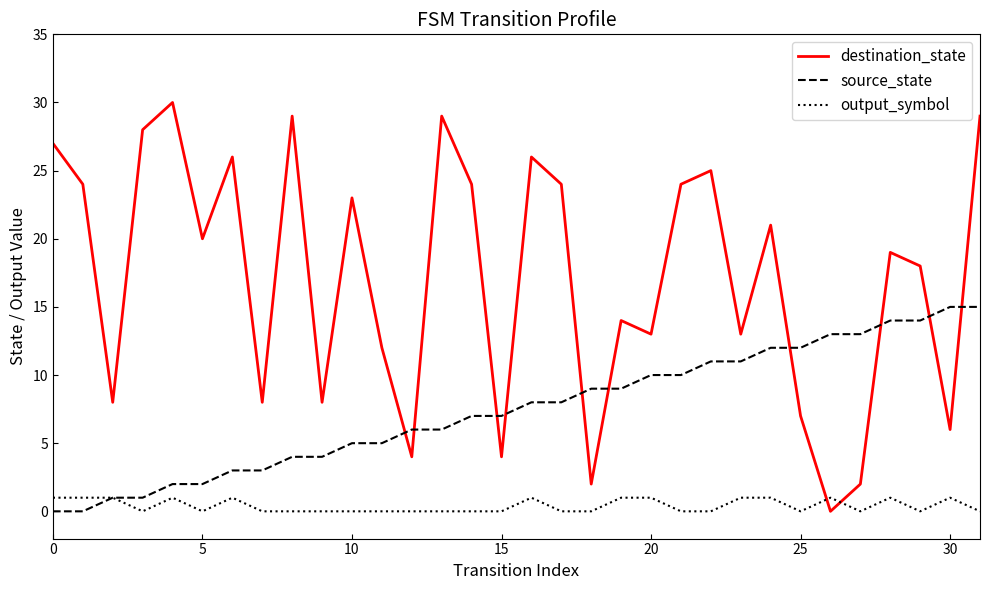

How many lines are shown in the chart?

3